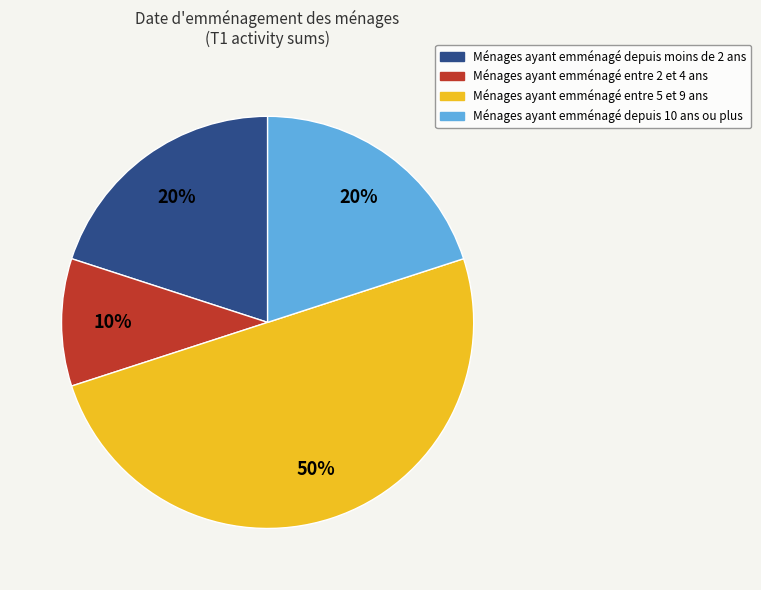

To the nearest percent, what is the difference between the largest and smallest slice percentages?

40%